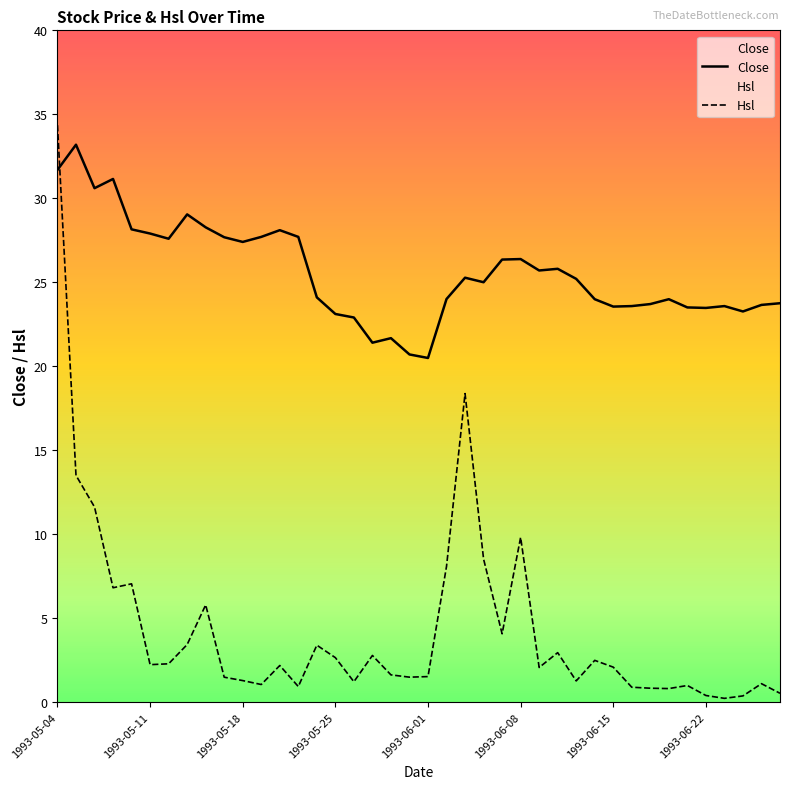

Which series has the widest spread of values?

Hsl